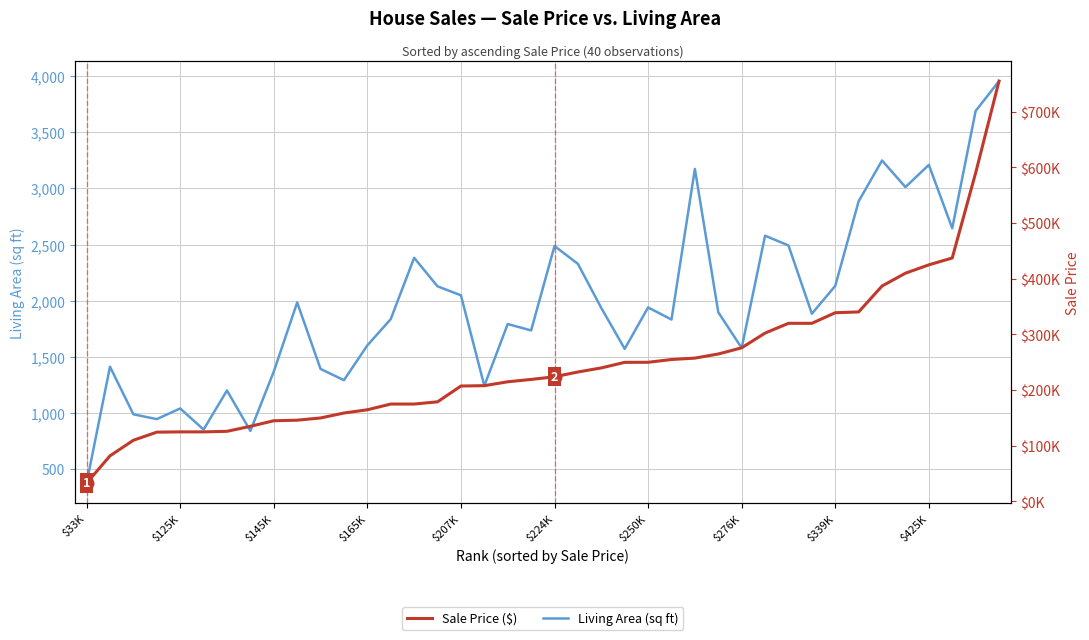

Which category has the highest value in the Living Area (sq ft) series?

39